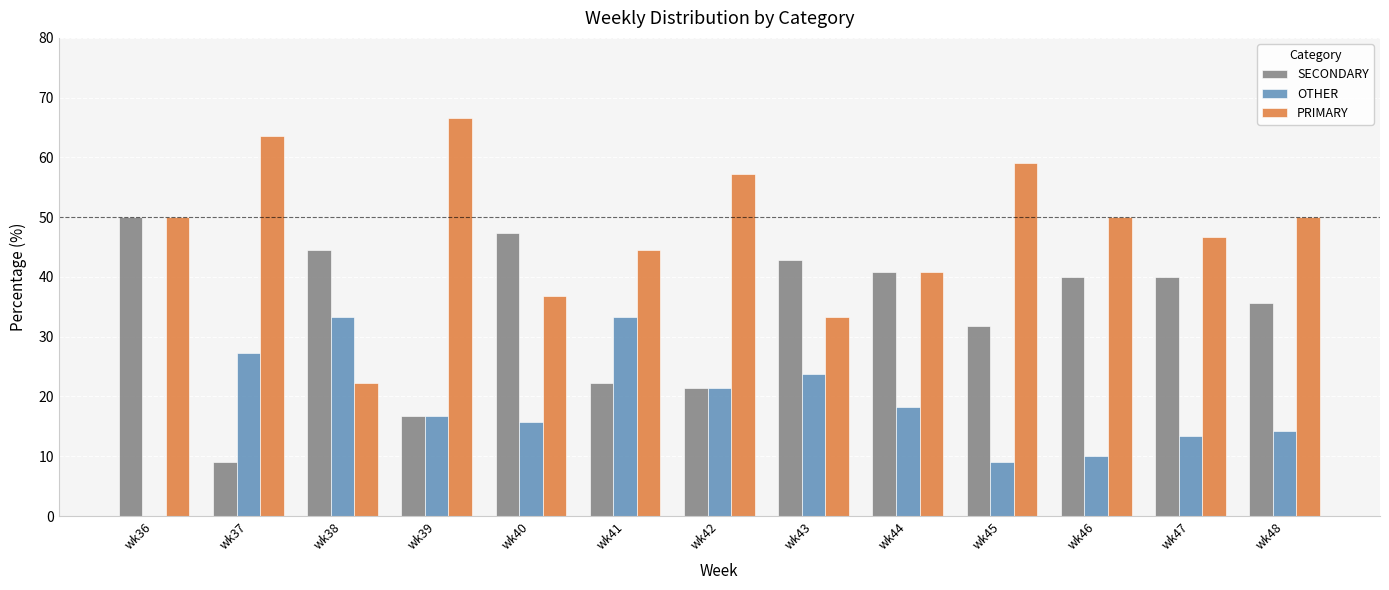

Are the bars horizontal?

No